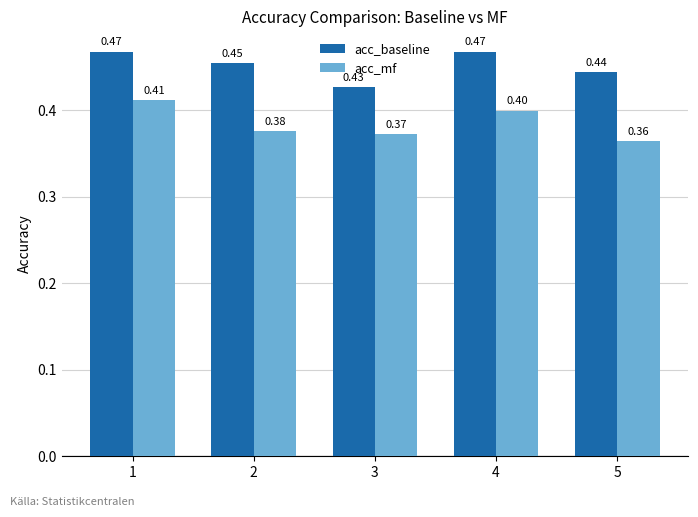

Does the chart contain stacked bars?

No